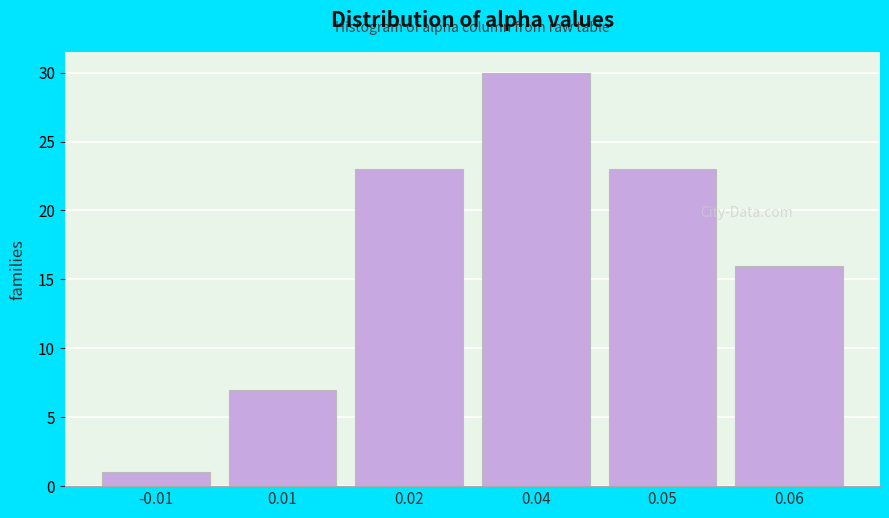

Reading left to right, what are all the values shown in this chart?

-0.01=1	0.01=7	0.02=23	0.04=30	0.05=23	0.06=16